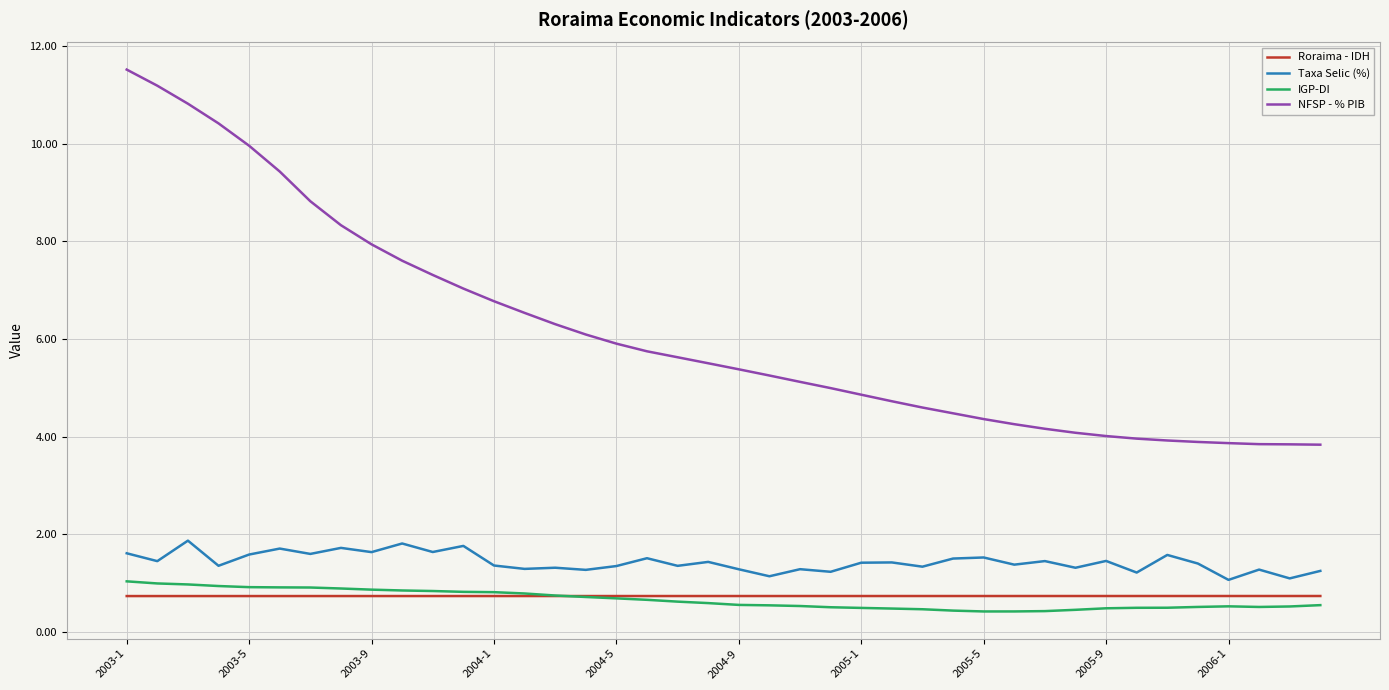

True or false: NFSP - % PIB and Taxa Selic (%) cross at least once.

False